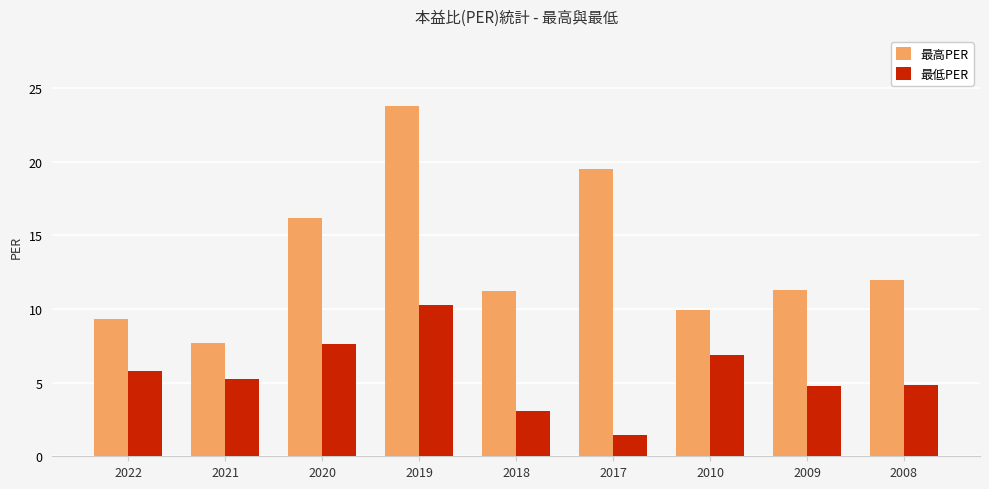

True or false: 最低PER has a value of 1.0 at 2018.

False